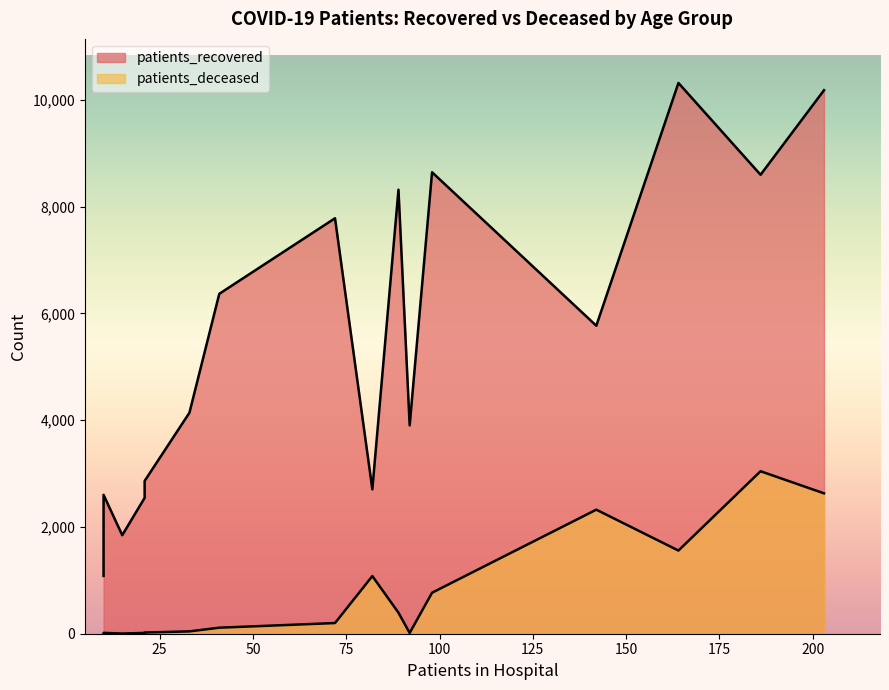

Rank the series by their average value, from highest to lowest.

patients_recovered, patients_deceased